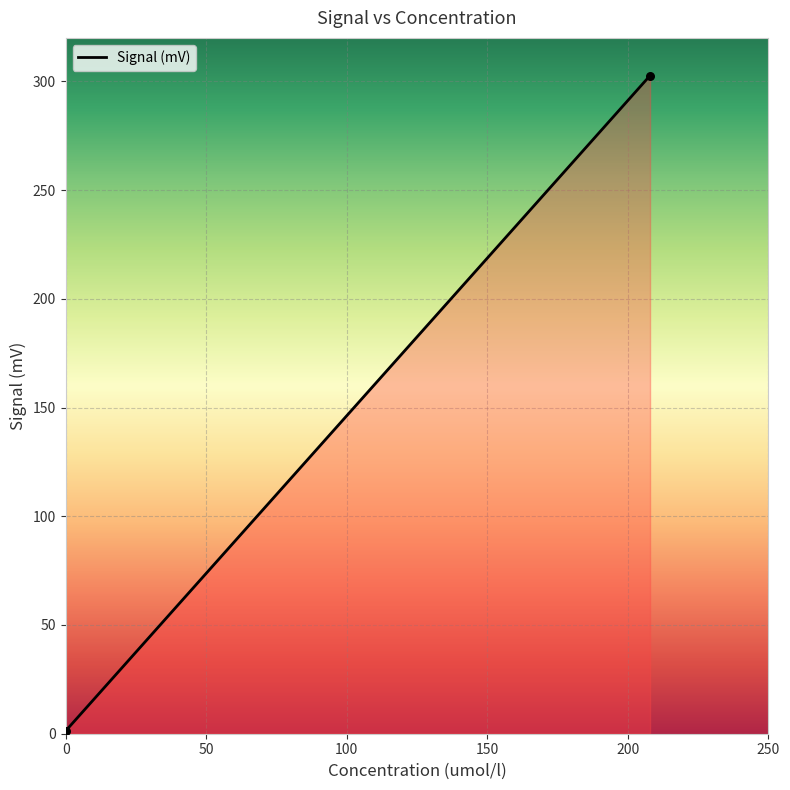

What is the average X value?

104.0